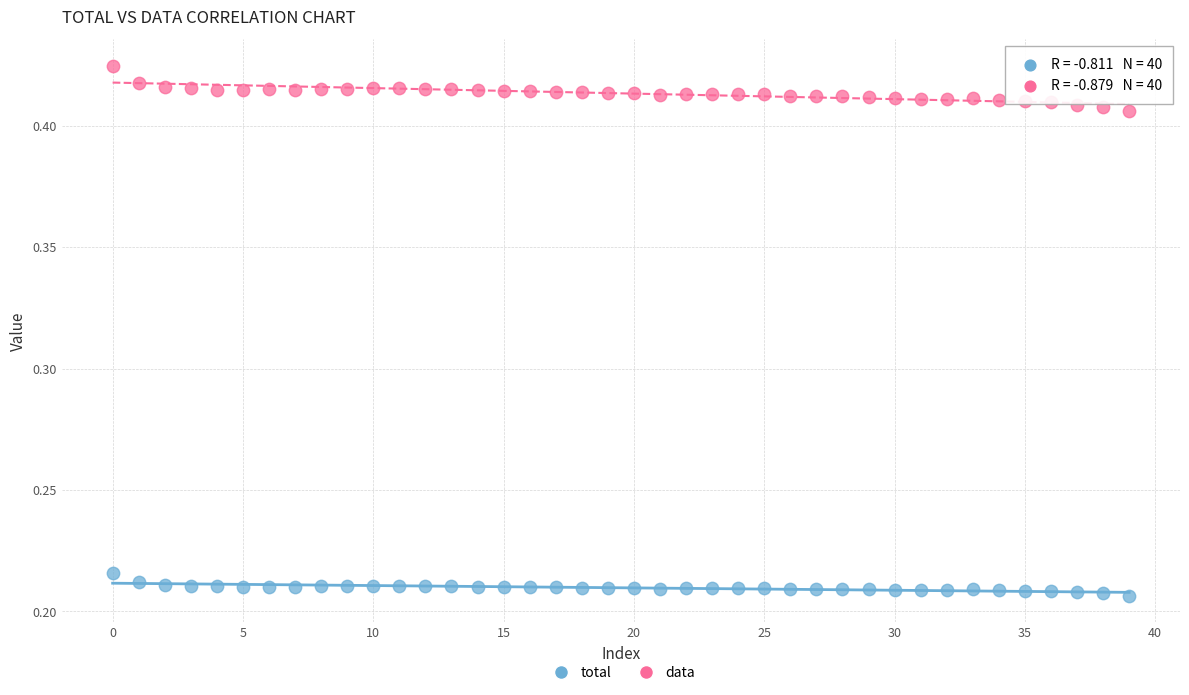

Which series contains the lowest Y value?

total